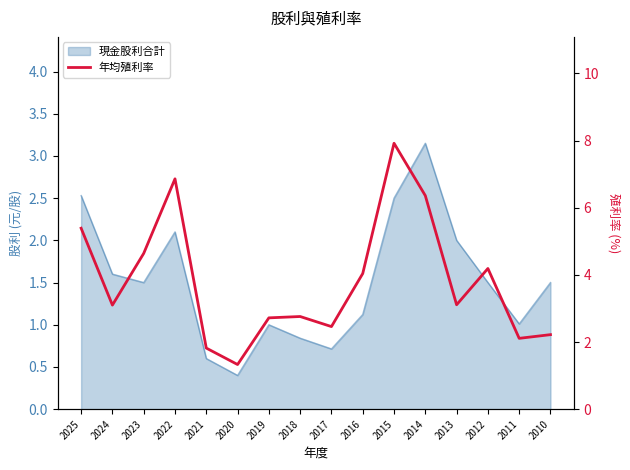

What is the change in value from 2019 to 2015?

+5.2